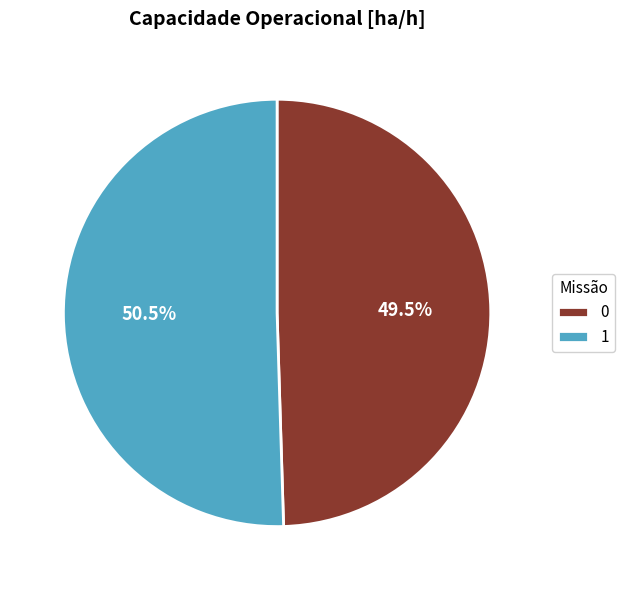

How many slices are in this pie chart?

2